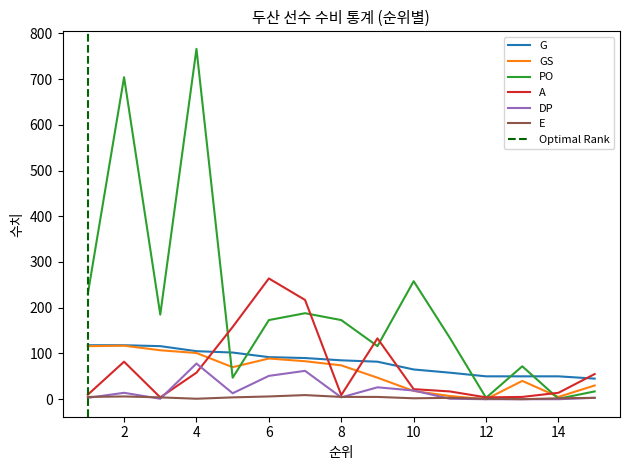

Which series has the largest total across all categories?

PO